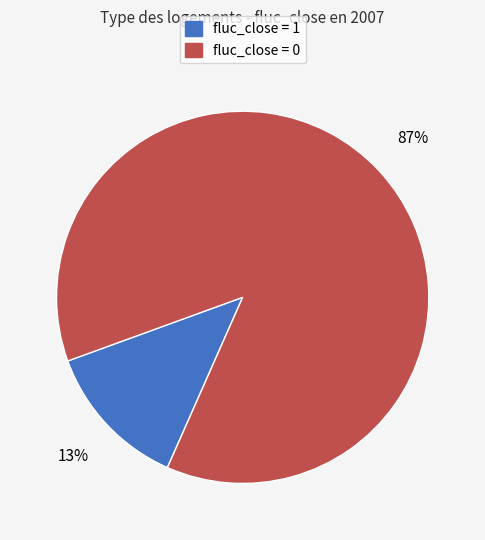

Rank the categories by value from lowest to highest.

fluc_close = 1, fluc_close = 0